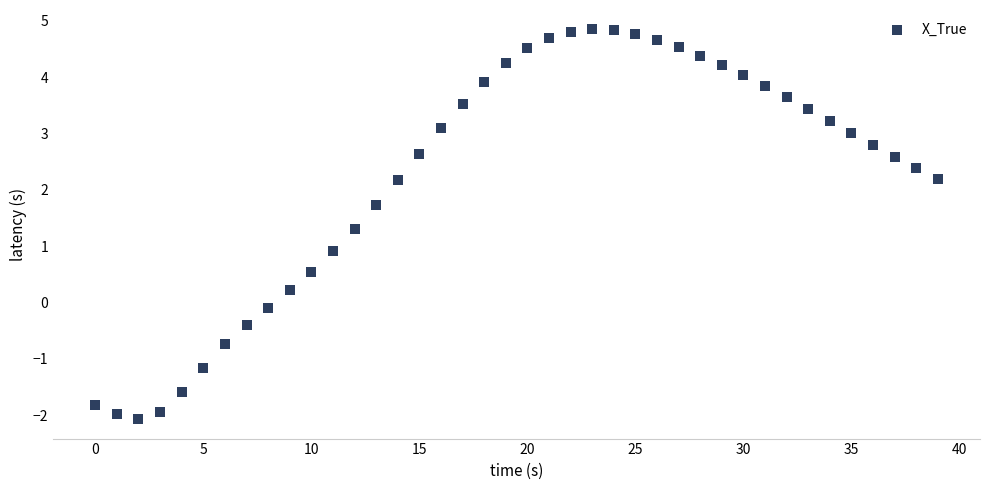

What Y value in the scatter plot is closest to 1?

0.9